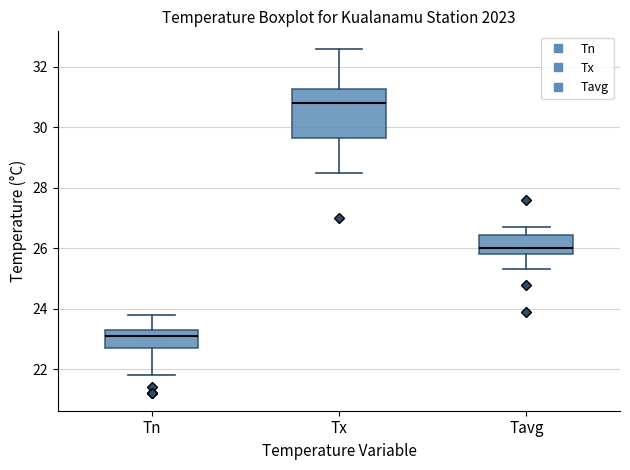

Reading left to right, read every box against the y-axis: the position of its median line, the range the box covers, and the ends of its whiskers. The values are not printed on the chart, so give them approximately, as read against the axis.

Tn: median 23.2, box 22.8 to 23.4, whiskers 21.8 to 23.8
Tx: median 30.8, box 29.6 to 31.2, whiskers 28.6 to 32.6
Tavg: median 26.0, box 25.8 to 26.4, whiskers 25.4 to 26.8